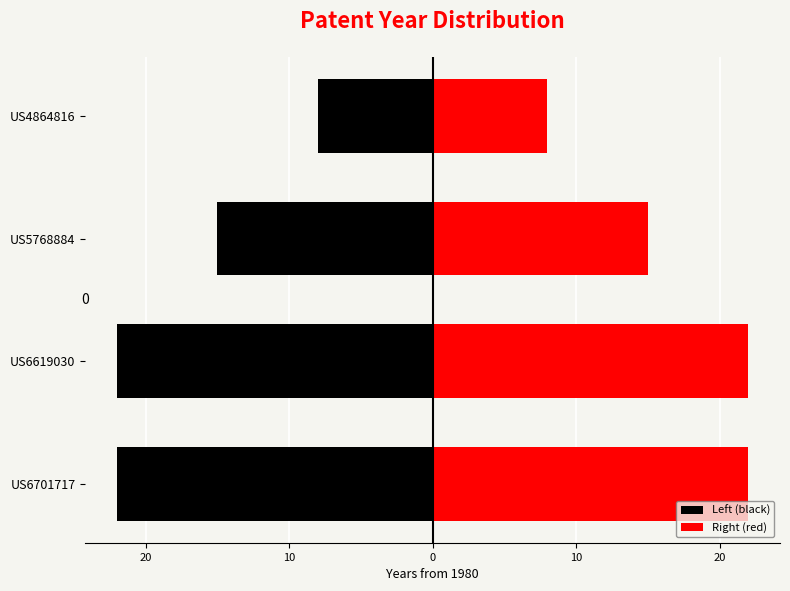

How many bars are there in each group?

2